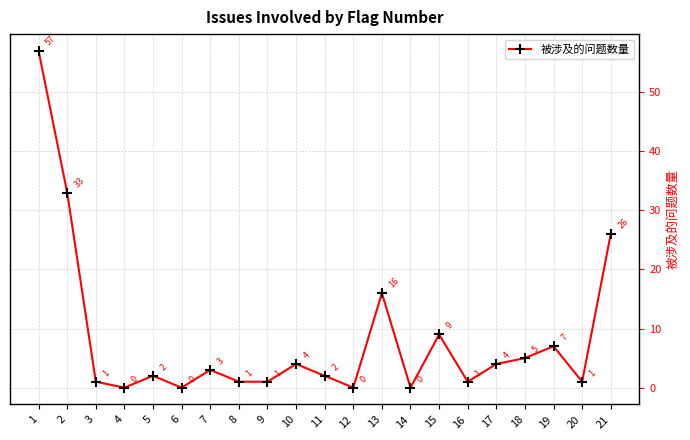

Which category has the highest value across all series?

1